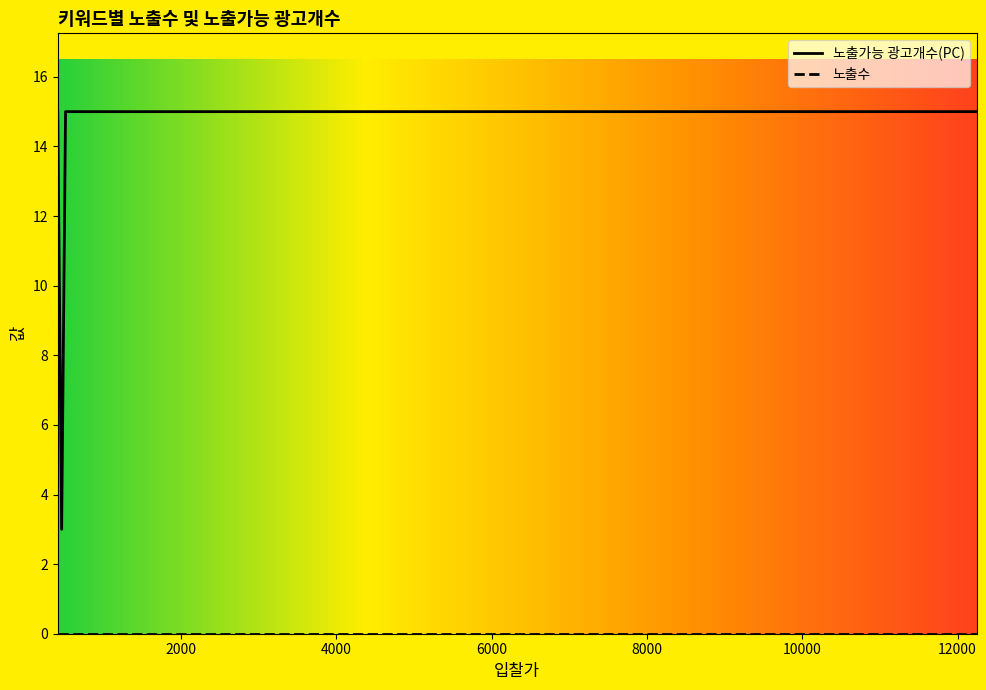

List the series in order of their overall mean, lowest first.

노출수, 노출가능 광고개수(PC)